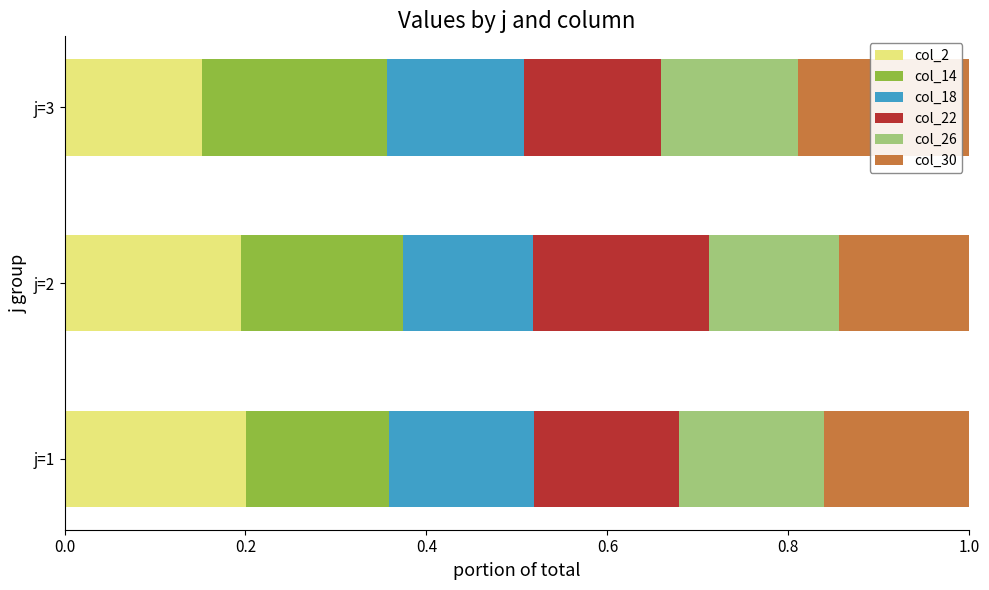

How many data points does each series have?

3